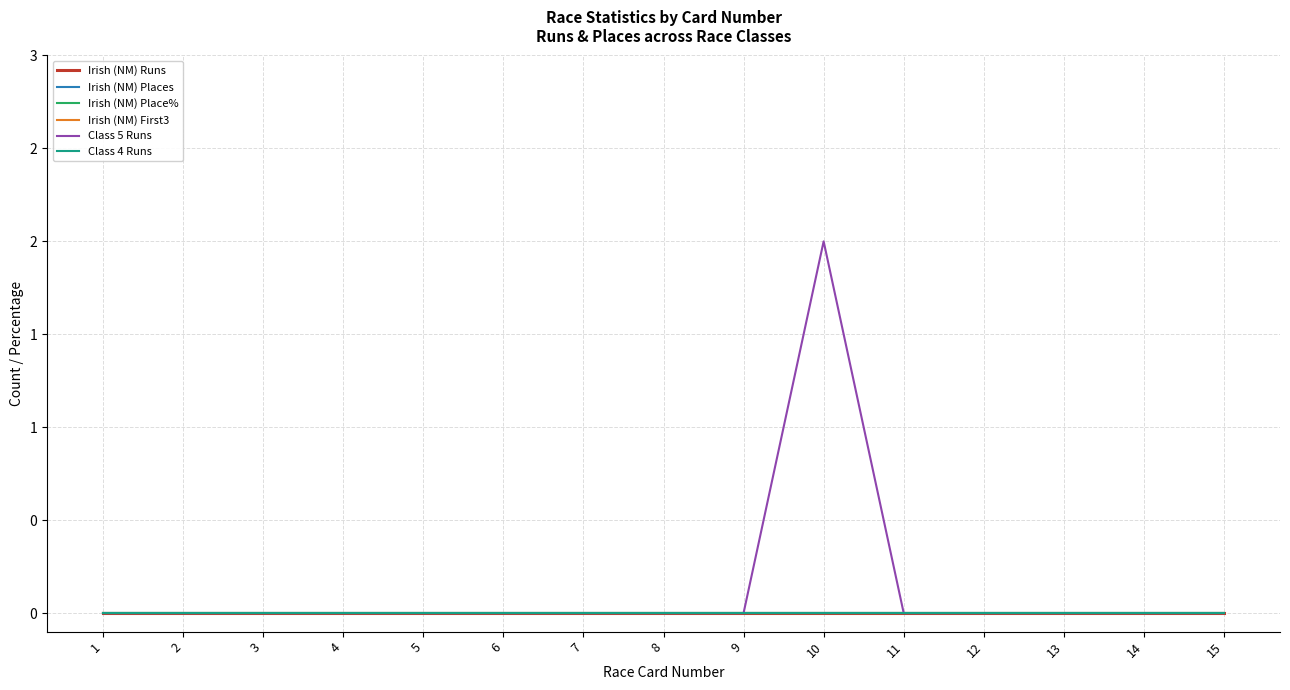

Which series has the largest total across all categories?

Class 5 Runs